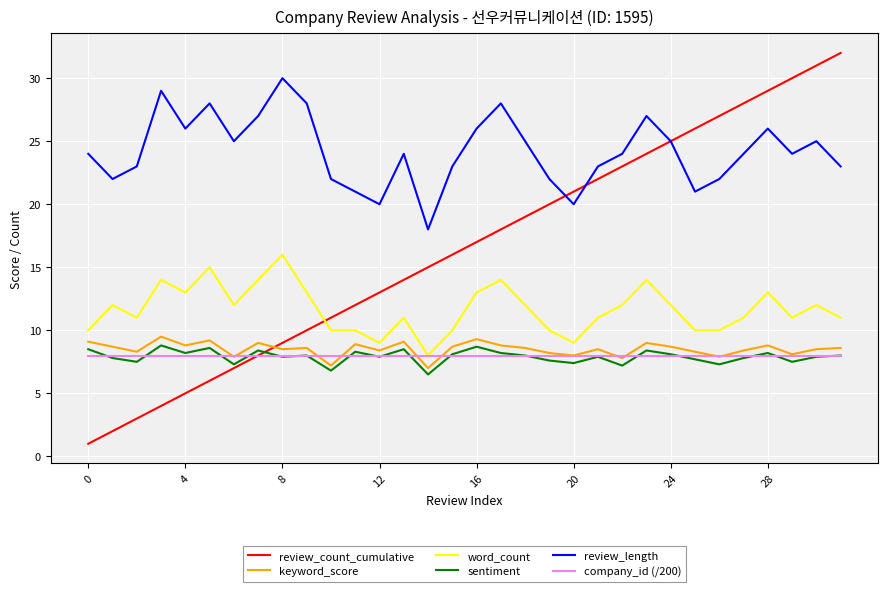

Which series has the largest total across all categories?

review_length